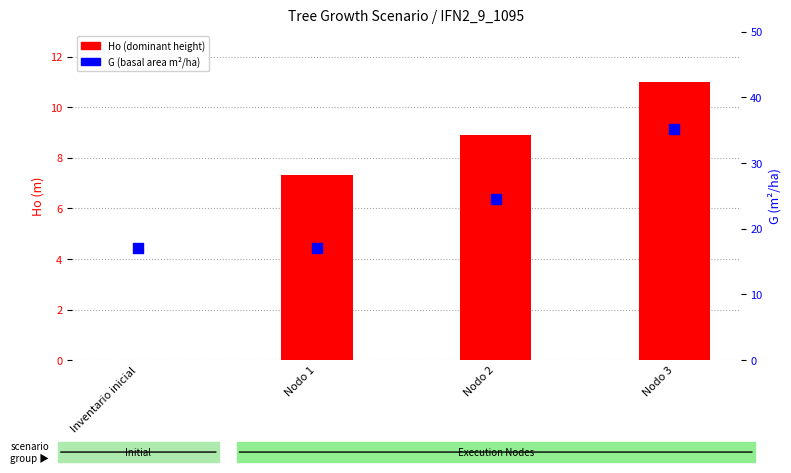

What are all the series names shown in the legend?

Ho, G (basal area)